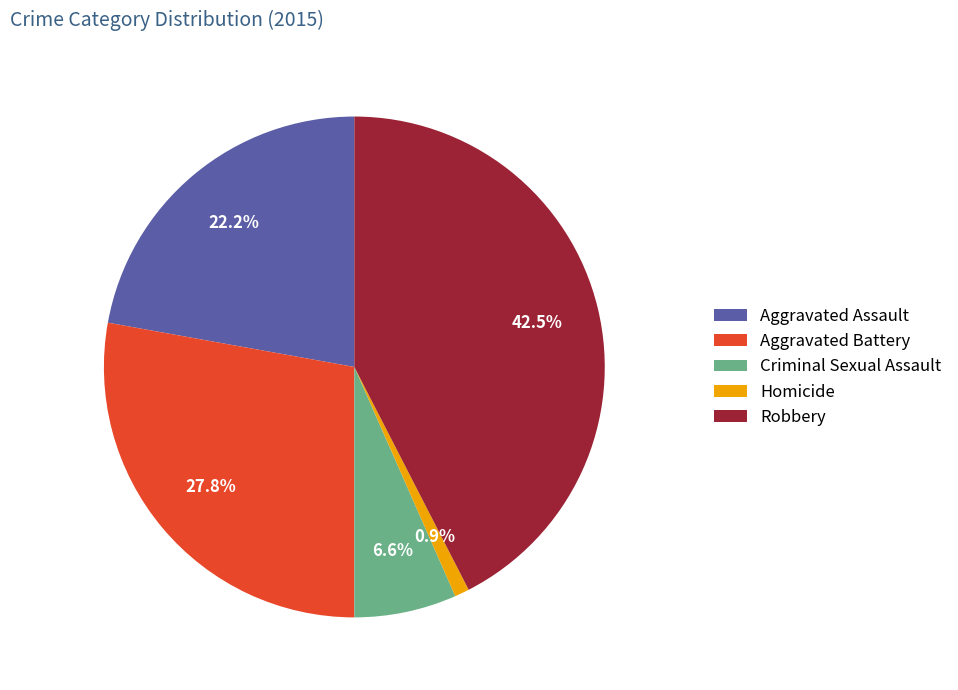

To the nearest percent, what percentage of the pie is Aggravated Assault?

22%